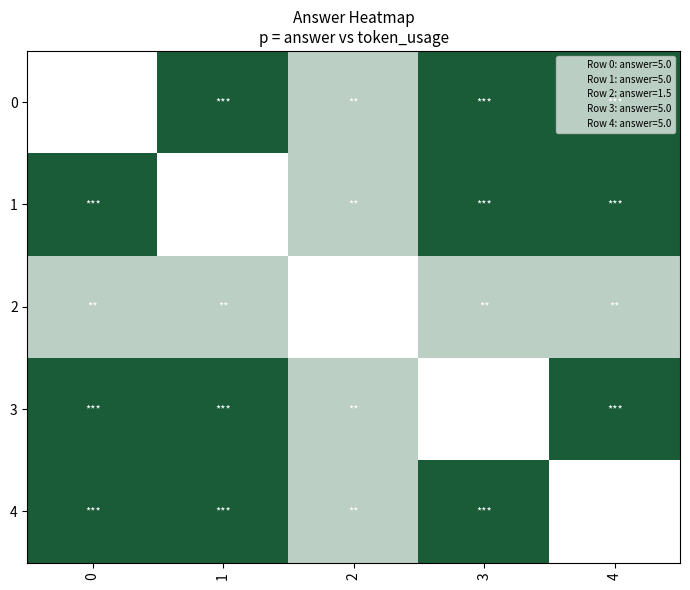

What is the difference between the maximum and minimum values in the 3 series?

1.8